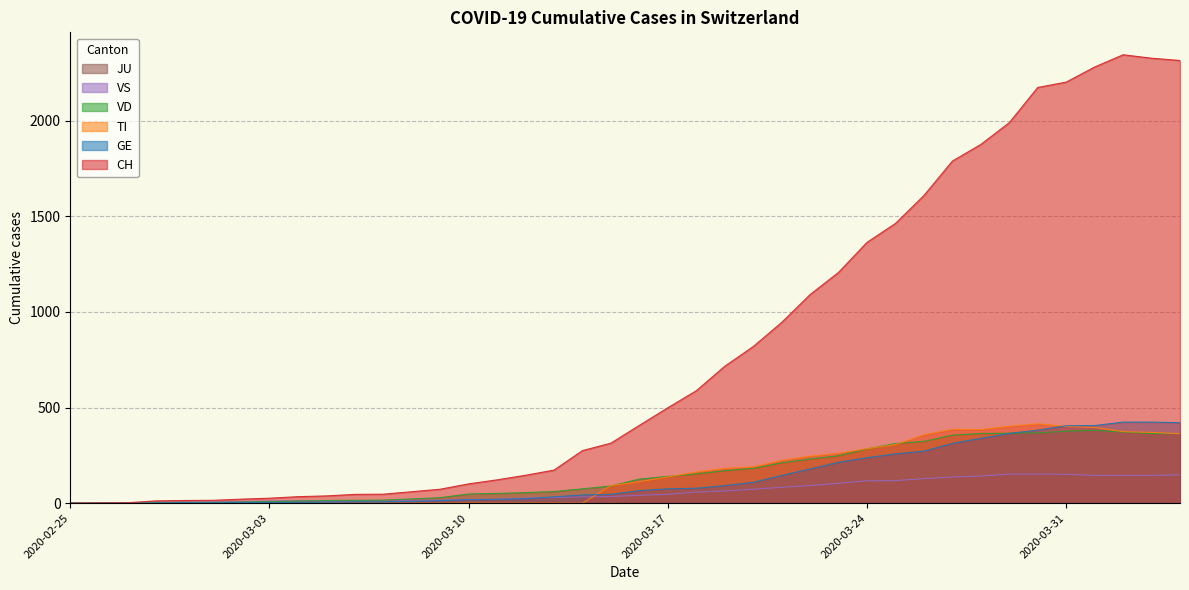

Where is TI nearest to the value 207?

2020-03-20